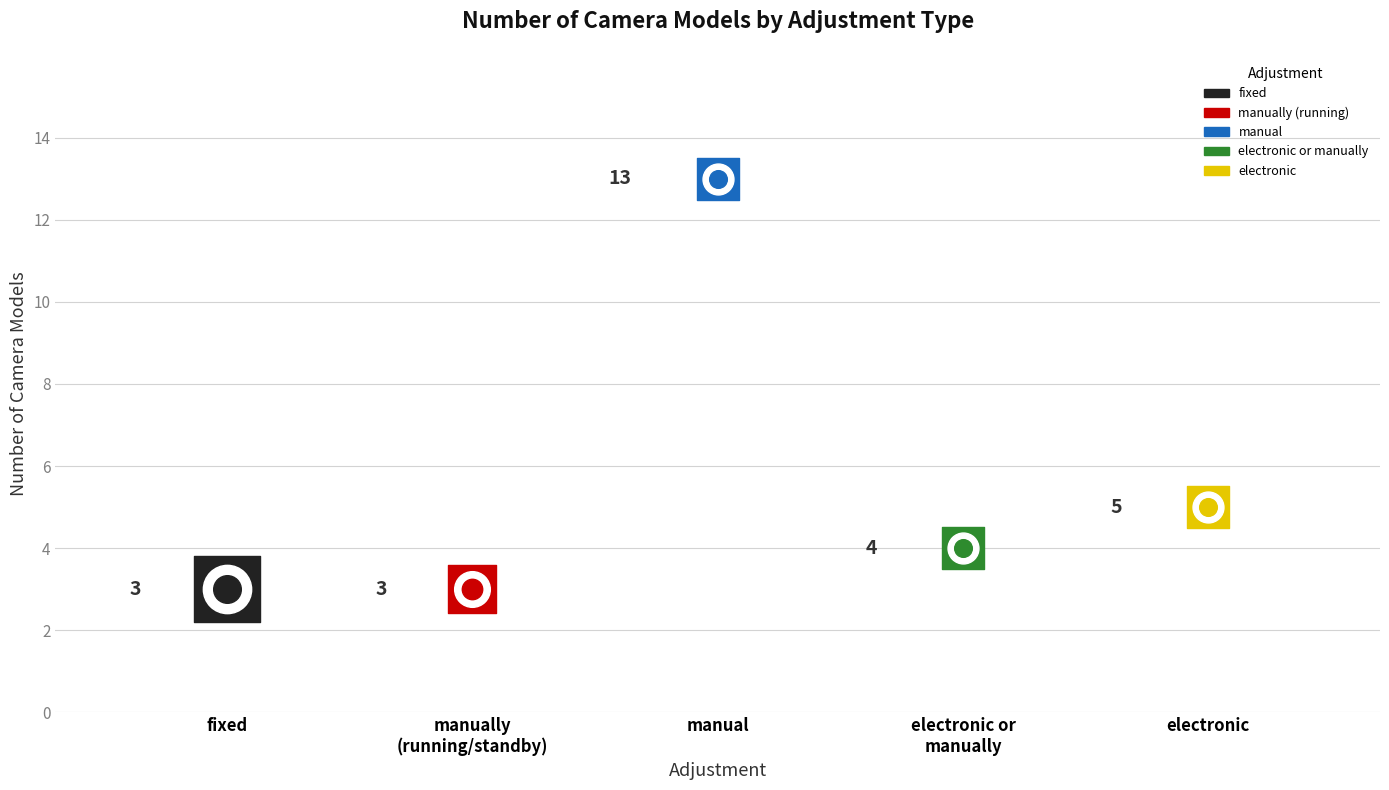

What is the change in value from manual to electronic or manually?

-9